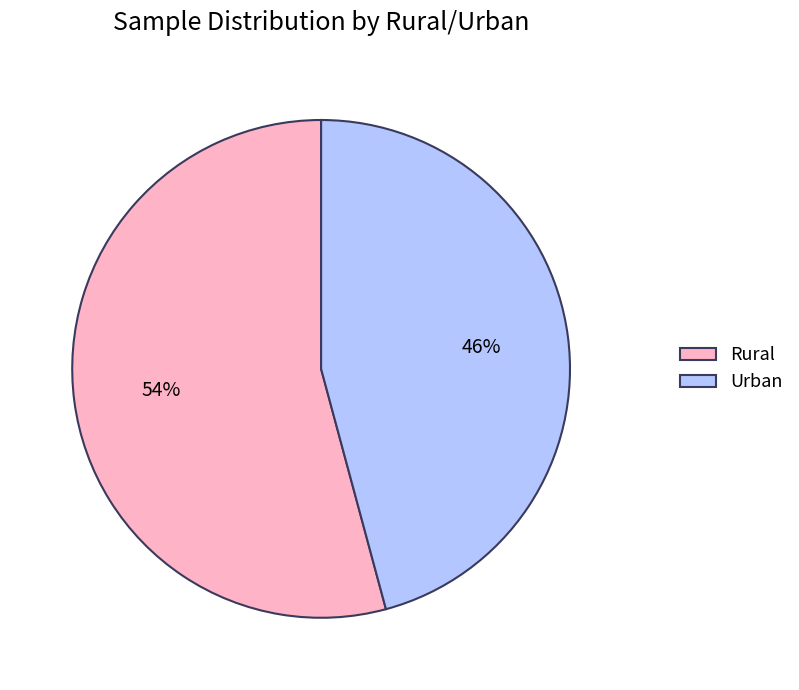

To the nearest percent, what percentage of the pie is Rural?

54%